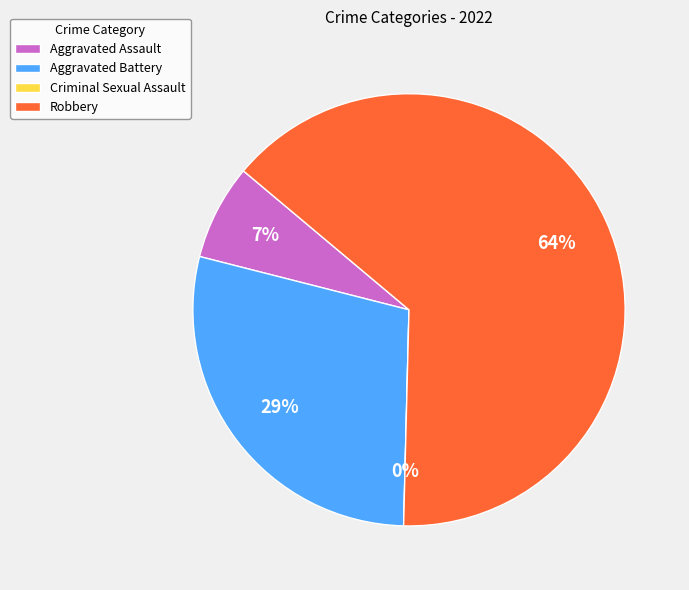

Rank the categories by value from lowest to highest.

Criminal Sexual Assault, Aggravated Assault, Aggravated Battery, Robbery